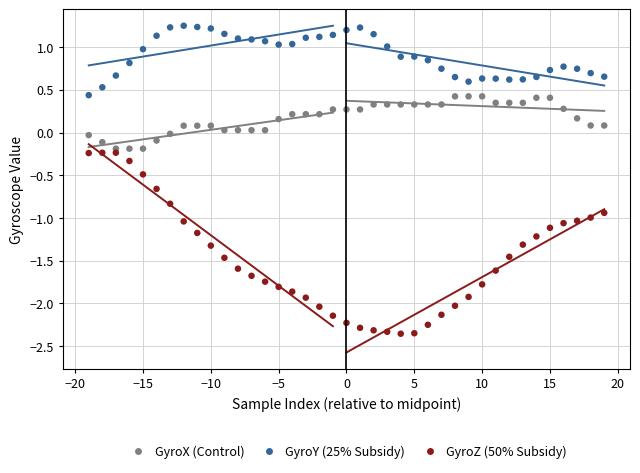

Which series contains the highest Y value?

GyroY (25% Subsidy)